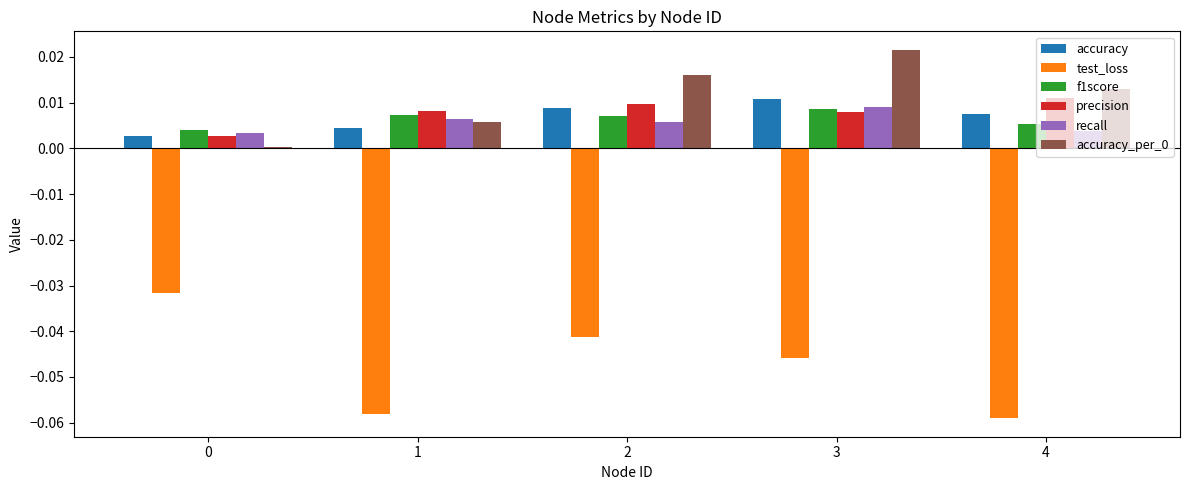

Is it true that f1score equals 0.0 at 3?

True